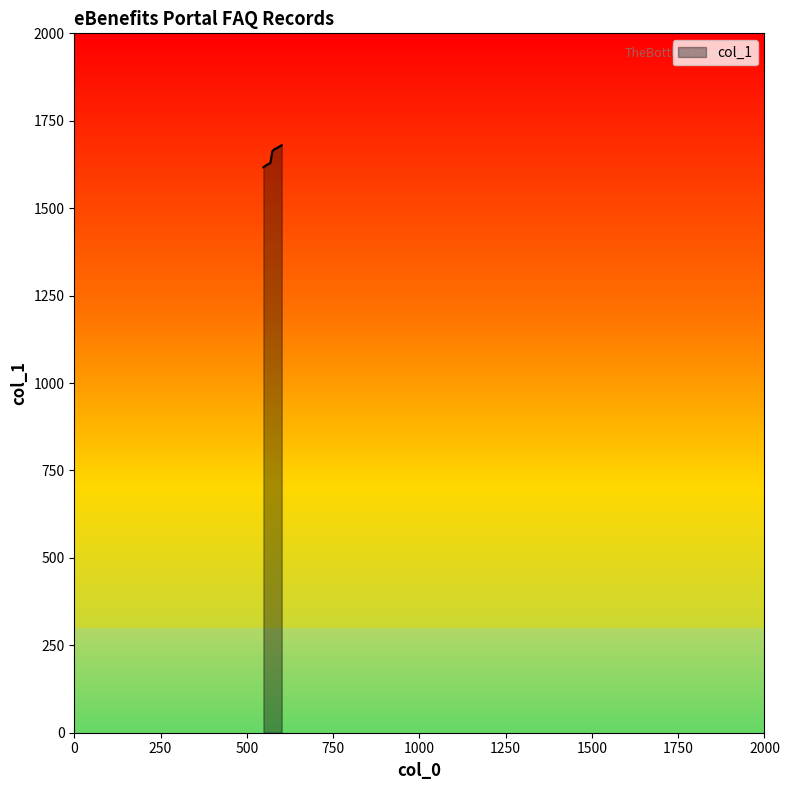

What is the minimum value shown in the chart?

1617